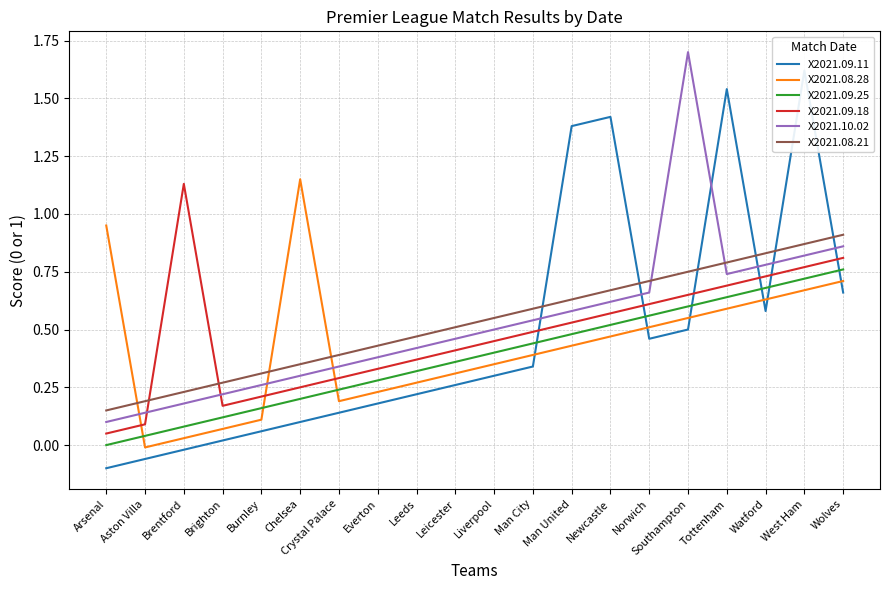

Reading left to right, what are all the values shown in this chart?

X2021.09.11: -0.1	-0.1	-0.0	0.0	0.1	0.1	0.1	0.2	0.2	0.3	0.3	0.3	1.4	1.4	0.5	0.5	1.5	0.6	1.6	0.7
X2021.08.28: 1.0	-0.0	0.0	0.1	0.1	1.2	0.2	0.2	0.3	0.3	0.4	0.4	0.4	0.5	0.5	0.6	0.6	0.6	0.7	0.7
X2021.09.25: 0.0	0.0	0.1	0.1	0.2	0.2	0.2	0.3	0.3	0.4	0.4	0.4	0.5	0.5	0.6	0.6	0.6	0.7	0.7	0.8
X2021.09.18: 0.1	0.1	1.1	0.2	0.2	0.2	0.3	0.3	0.4	0.4	0.5	0.5	0.5	0.6	0.6	0.7	0.7	0.7	0.8	0.8
X2021.10.02: 0.1	0.1	0.2	0.2	0.3	0.3	0.3	0.4	0.4	0.5	0.5	0.5	0.6	0.6	0.7	1.7	0.7	0.8	0.8	0.9
X2021.08.21: 0.1	0.2	0.2	0.3	0.3	0.3	0.4	0.4	0.5	0.5	0.6	0.6	0.6	0.7	0.7	0.8	0.8	0.8	0.9	0.9